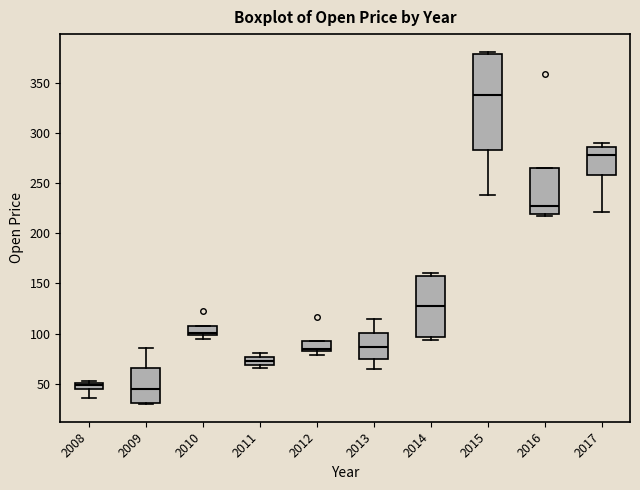

Comparing the boxes themselves (not the whiskers), which one is the tallest?

2015